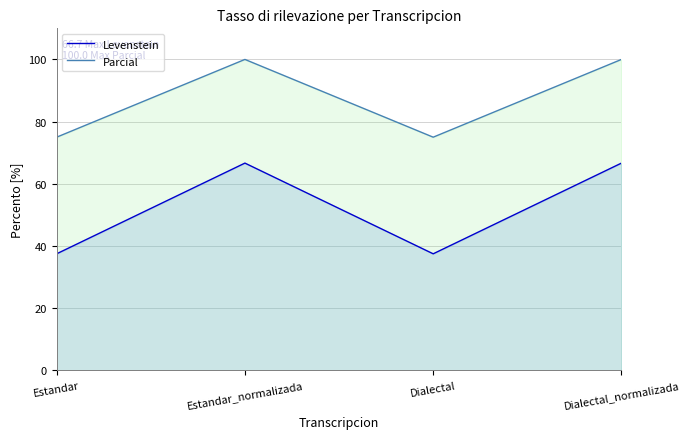

True or false: Parcial has more than 2 points higher than both neighbors.

False